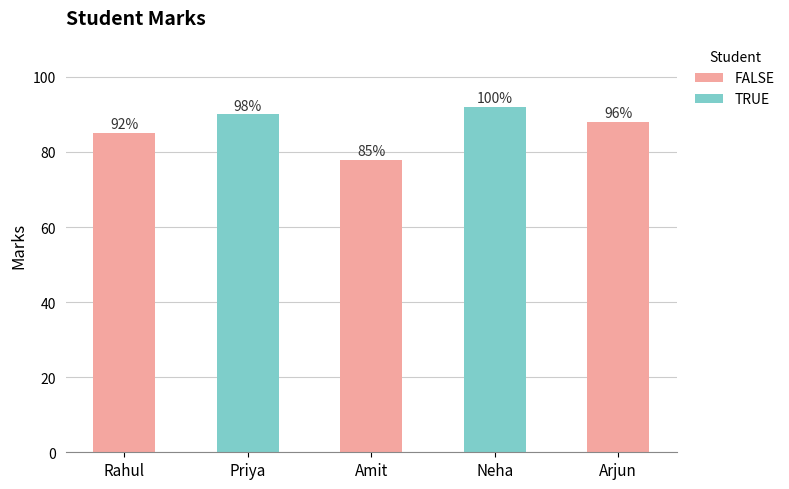

What is the change in value from Priya to Neha?

+2